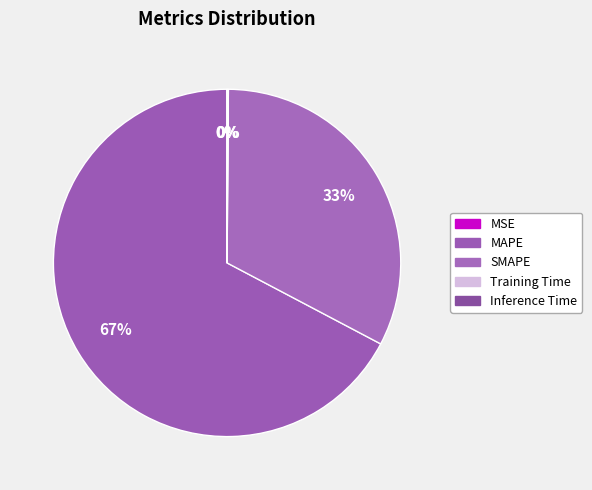

What portion of the pie excludes Inference Time?

99.9%